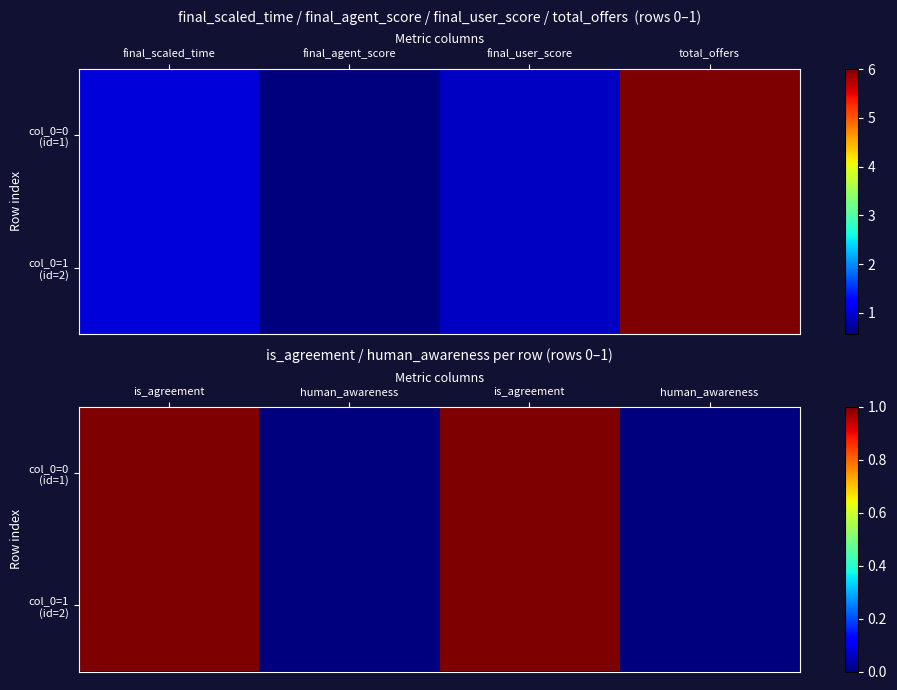

Is it true that col_0=1 (id=2) equals 1 at is_agreement?

True